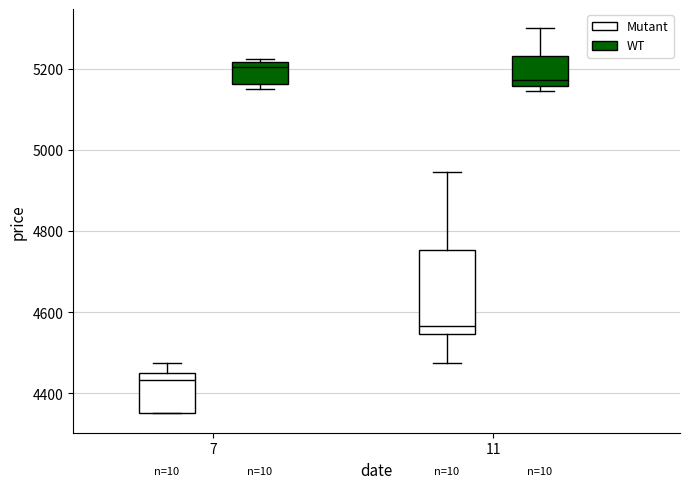

Where does the upper whisker of the box for 7 (Mutant) end on the y-axis? The values are not printed on the chart, so give them approximately, as read against the axis.

4480